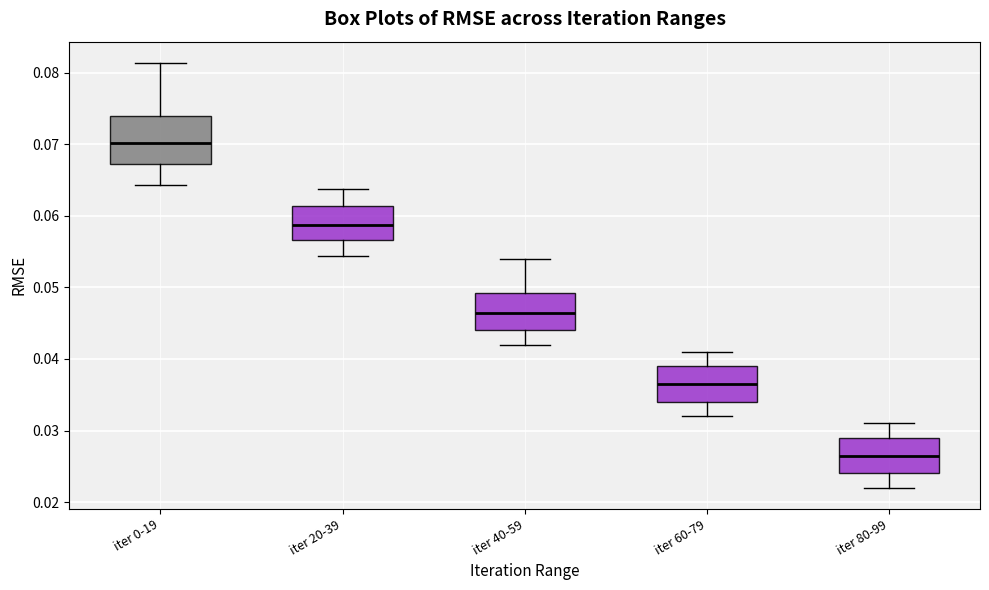

Reading left to right, transcribe this box plot: for each box, give where its median line is, the range the box spans, and where its two whiskers end, as read against the y-axis. The values are not printed on the chart, so give them approximately, as read against the axis.

iter 0-19: median 0.070, box 0.067 to 0.074, whiskers 0.064 to 0.081
iter 20-39: median 0.059, box 0.057 to 0.061, whiskers 0.054 to 0.064
iter 40-59: median 0.047, box 0.044 to 0.049, whiskers 0.042 to 0.054
iter 60-79: median 0.037, box 0.034 to 0.039, whiskers 0.032 to 0.041
iter 80-99: median 0.027, box 0.024 to 0.029, whiskers 0.022 to 0.031